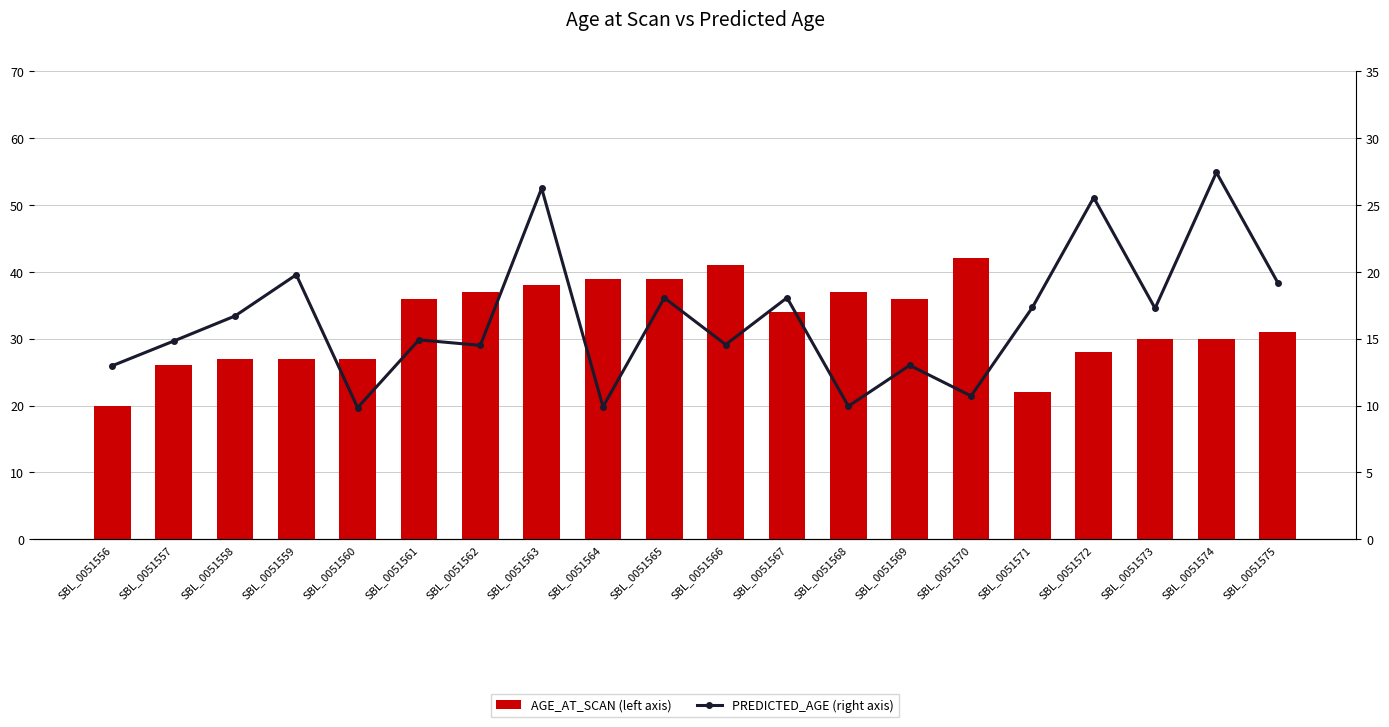

Are the bars horizontal?

No